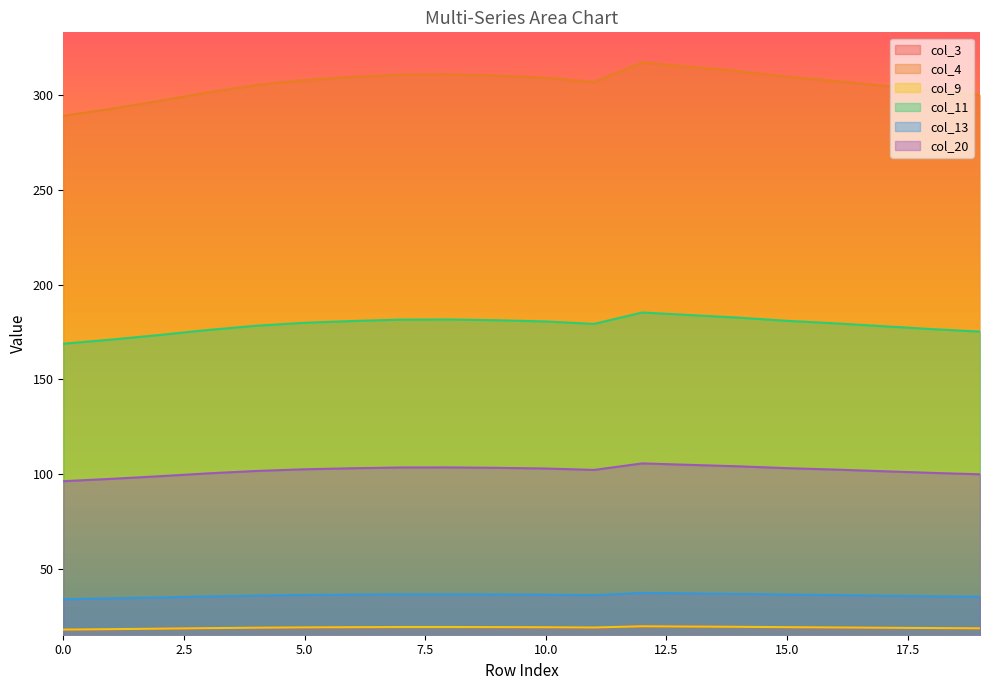

Does the chart have visible grid lines?

No